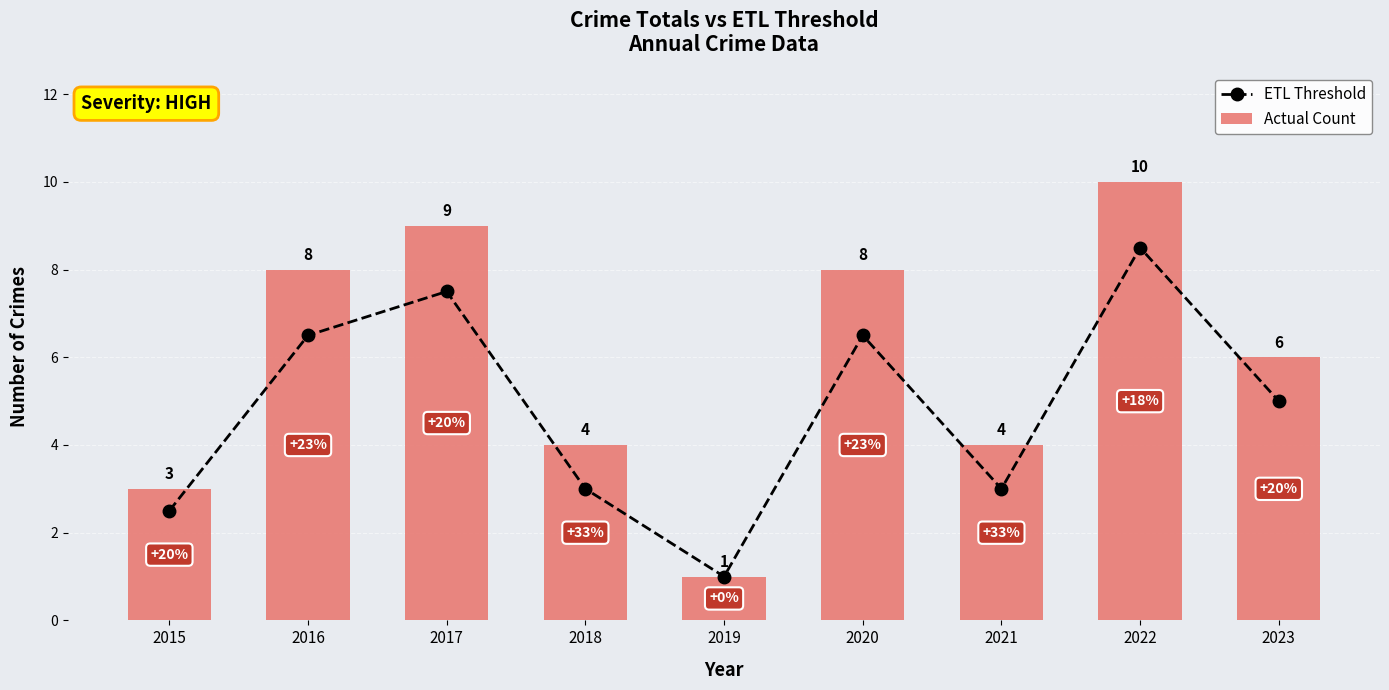

How many series are shown in this chart?

2